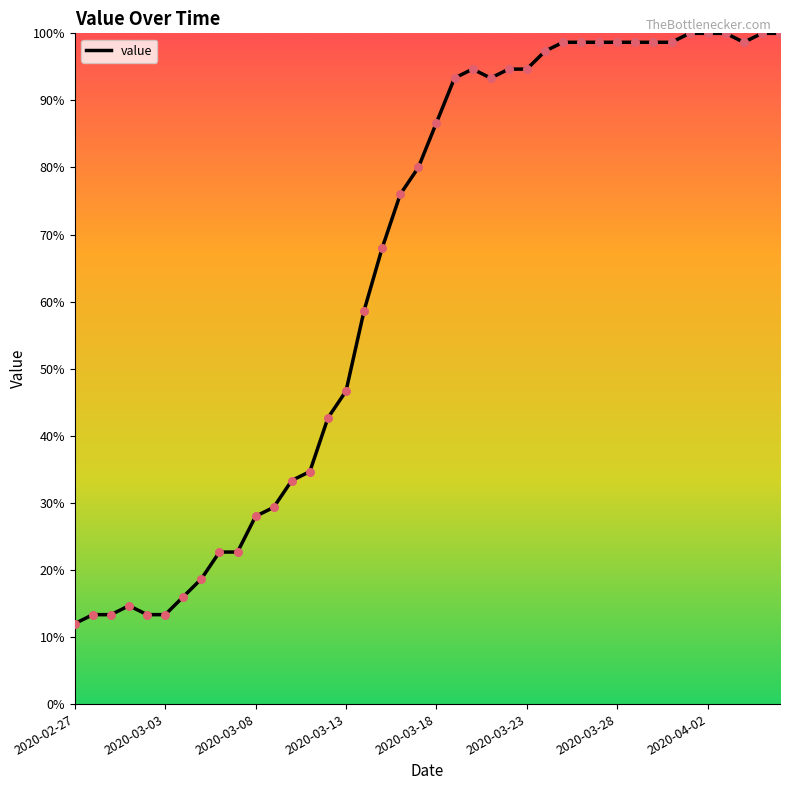

What is the maximum value shown in the chart?

100.0